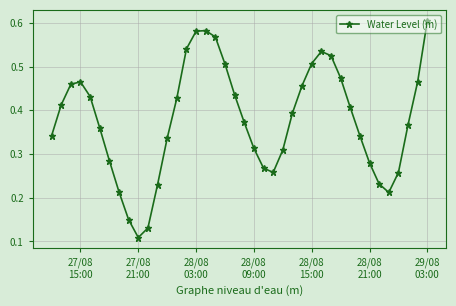

How many points are higher than both their immediate neighbors (excluding endpoints)?

3